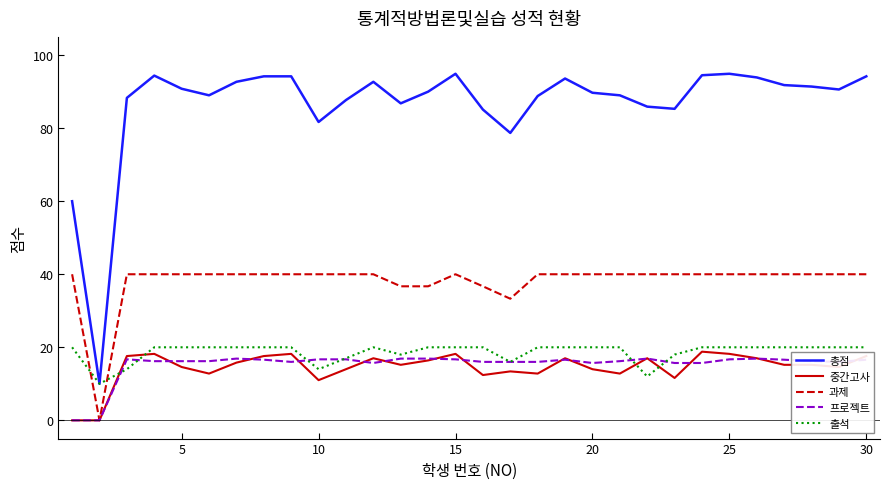

Which series has the largest range (max minus min)?

총점